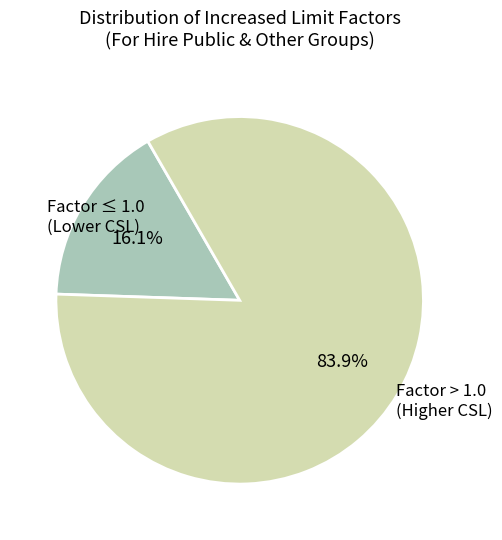

To the nearest percent, what is the average slice percentage?

50%